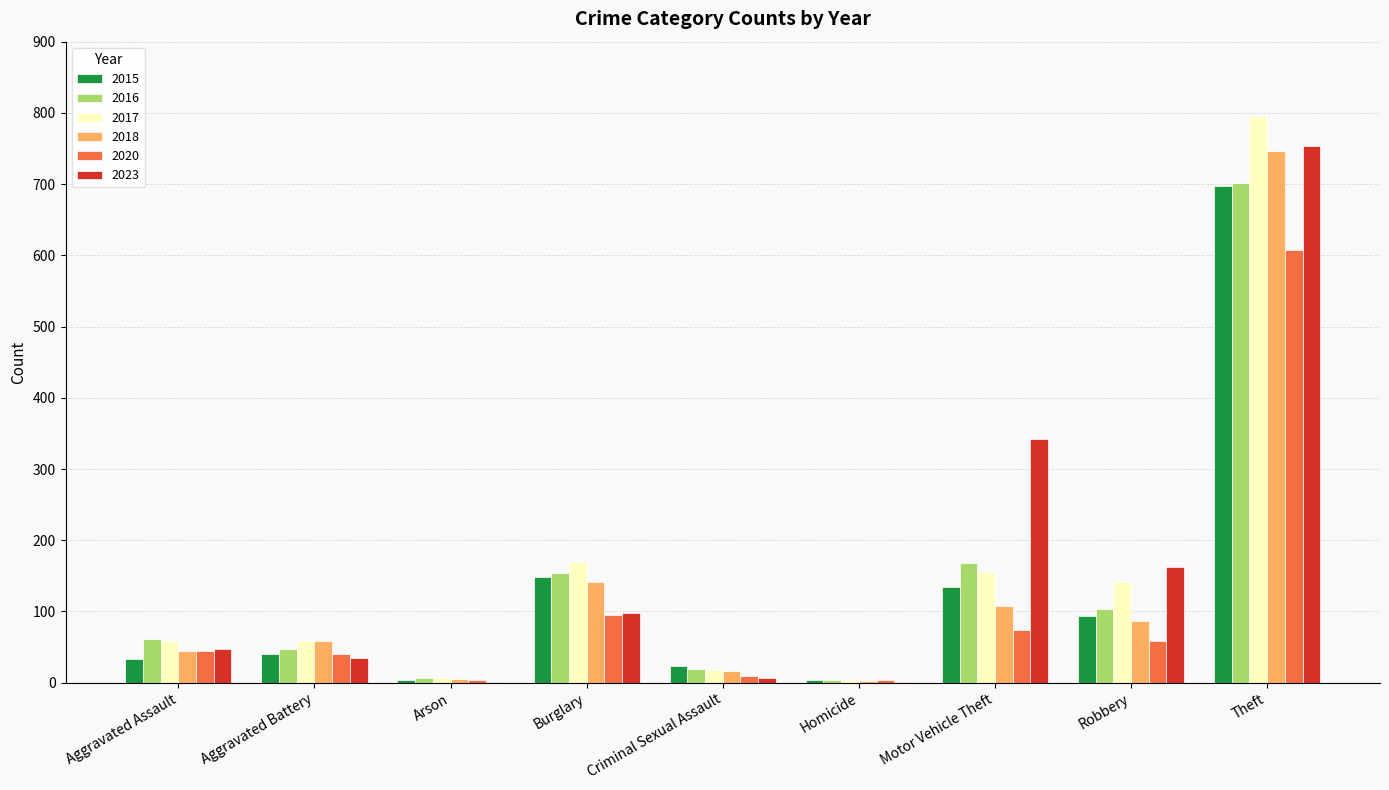

What is the total value across all series at Burglary?

807